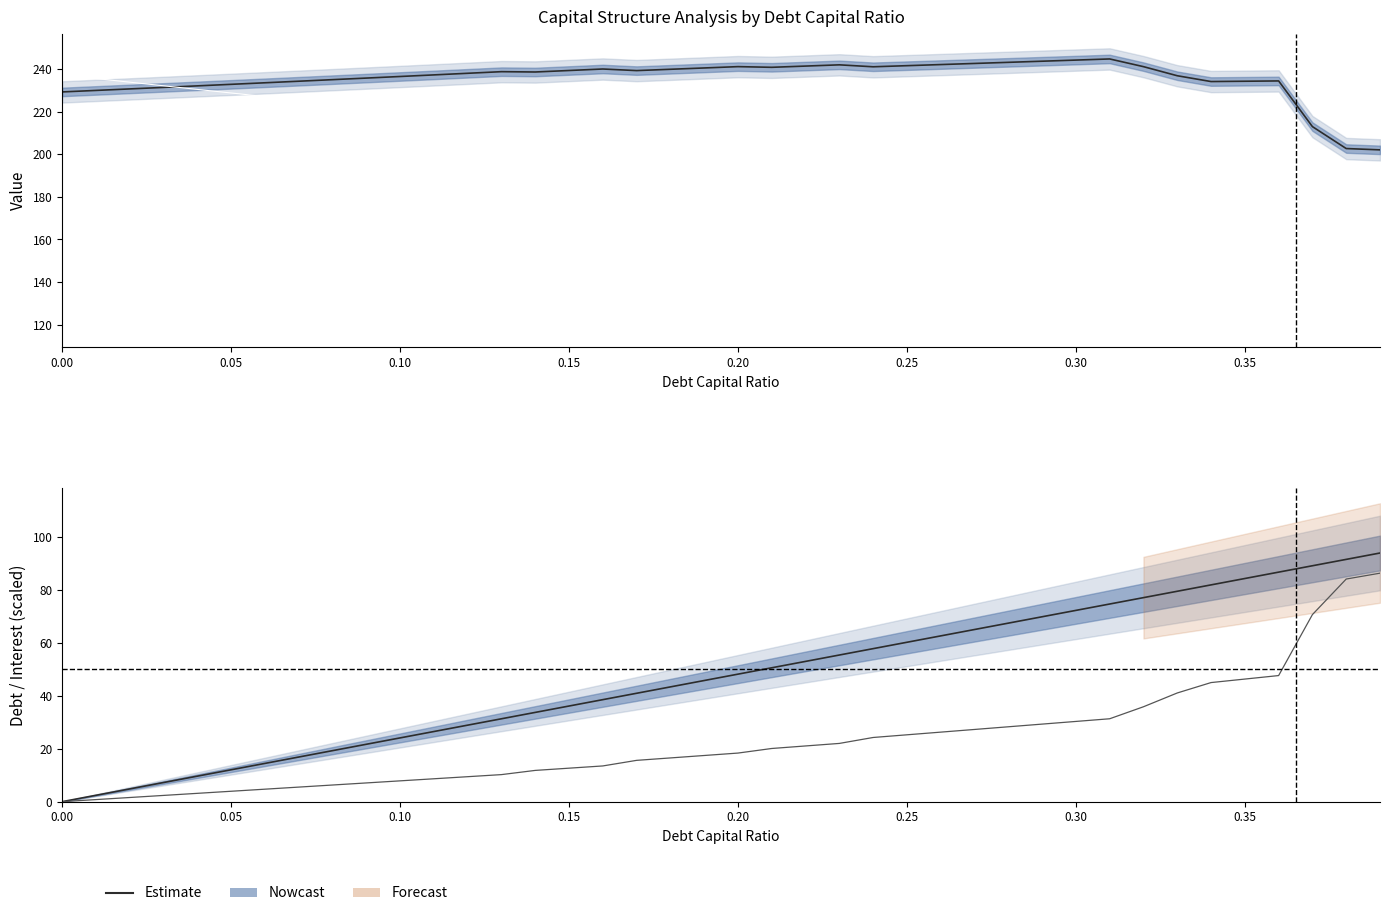

How many data points in Debt are above 48?

20